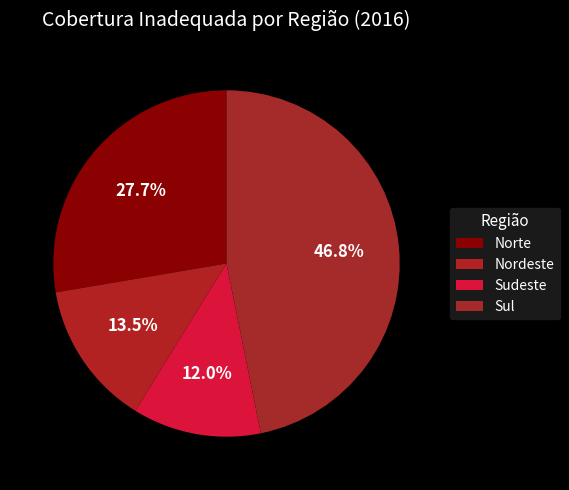

How many slices are in this pie chart?

4